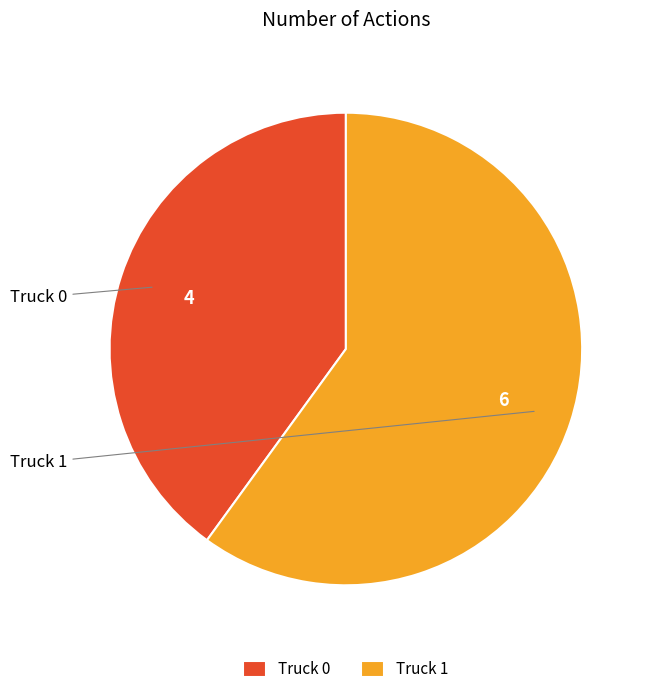

Rank the categories by value from highest to lowest.

Truck 1, Truck 0